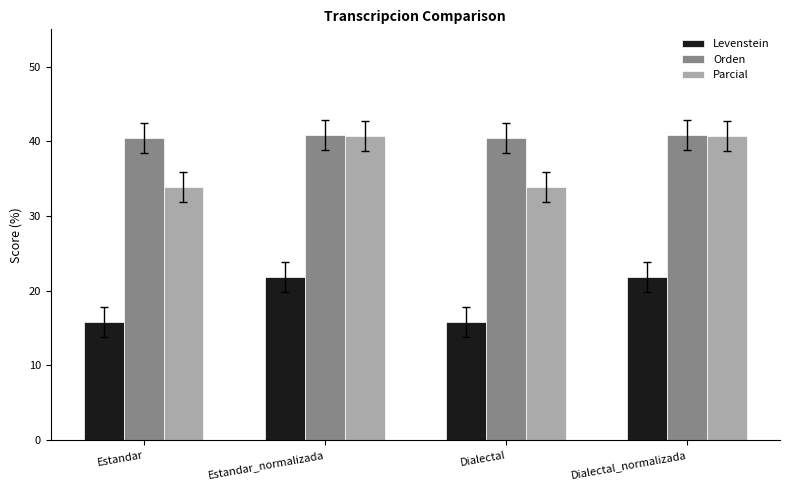

What is the label of the 2nd bar from the left?

Estandar_normalizada